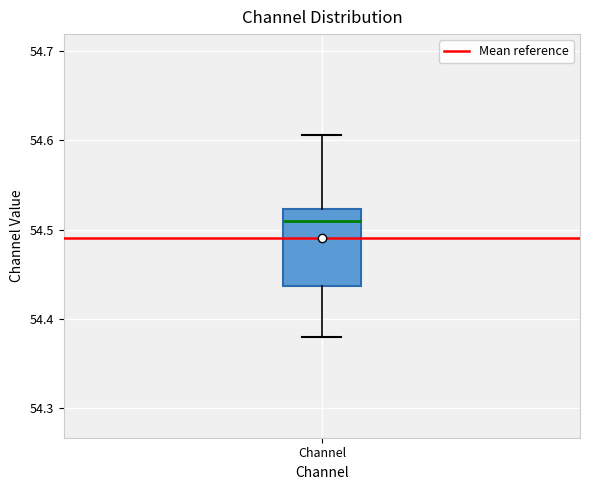

Read this box plot against the y-axis: the position of the median line, the range covered by the box, and the ends of both whiskers. The values are not printed on the chart, so give them approximately, as read against the axis.

median 54.51, box 54.44 to 54.52, whiskers 54.38 to 54.61